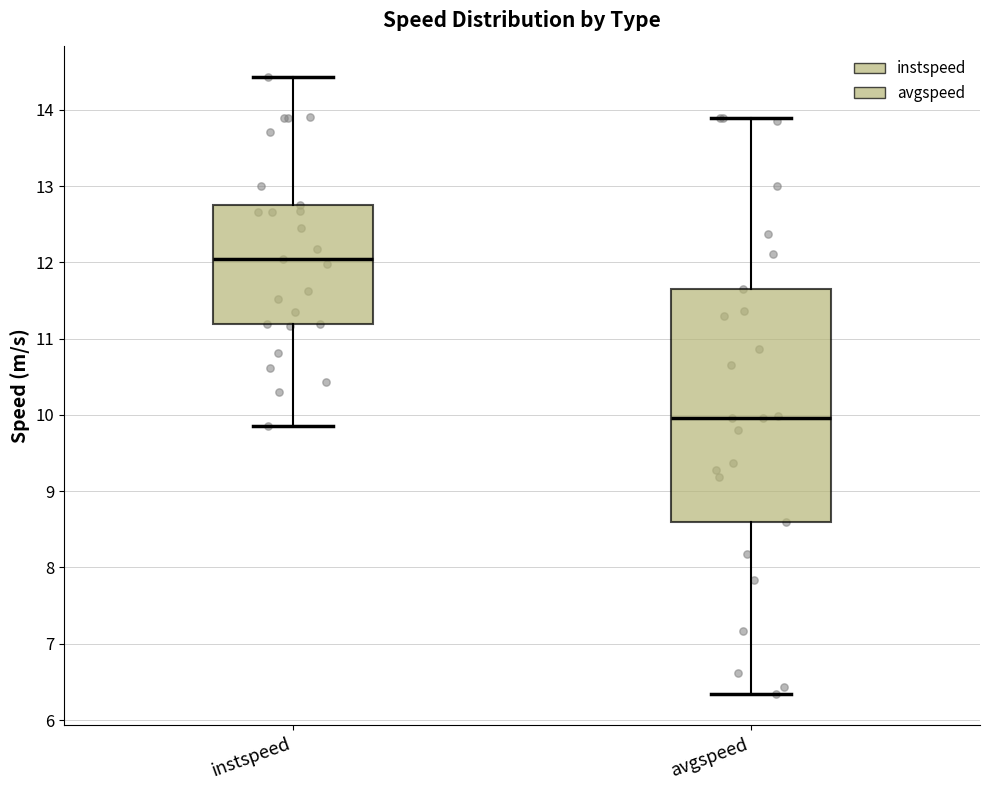

Reading left to right, transcribe this box plot: for each box, give where its median line is, the range the box spans, and where its two whiskers end, as read against the y-axis. The values are not printed on the chart, so give them approximately, as read against the axis.

instspeed: median 12.0, box 11.2 to 12.7, whiskers 9.9 to 14.4
avgspeed: median 10.0, box 8.6 to 11.7, whiskers 6.3 to 13.9